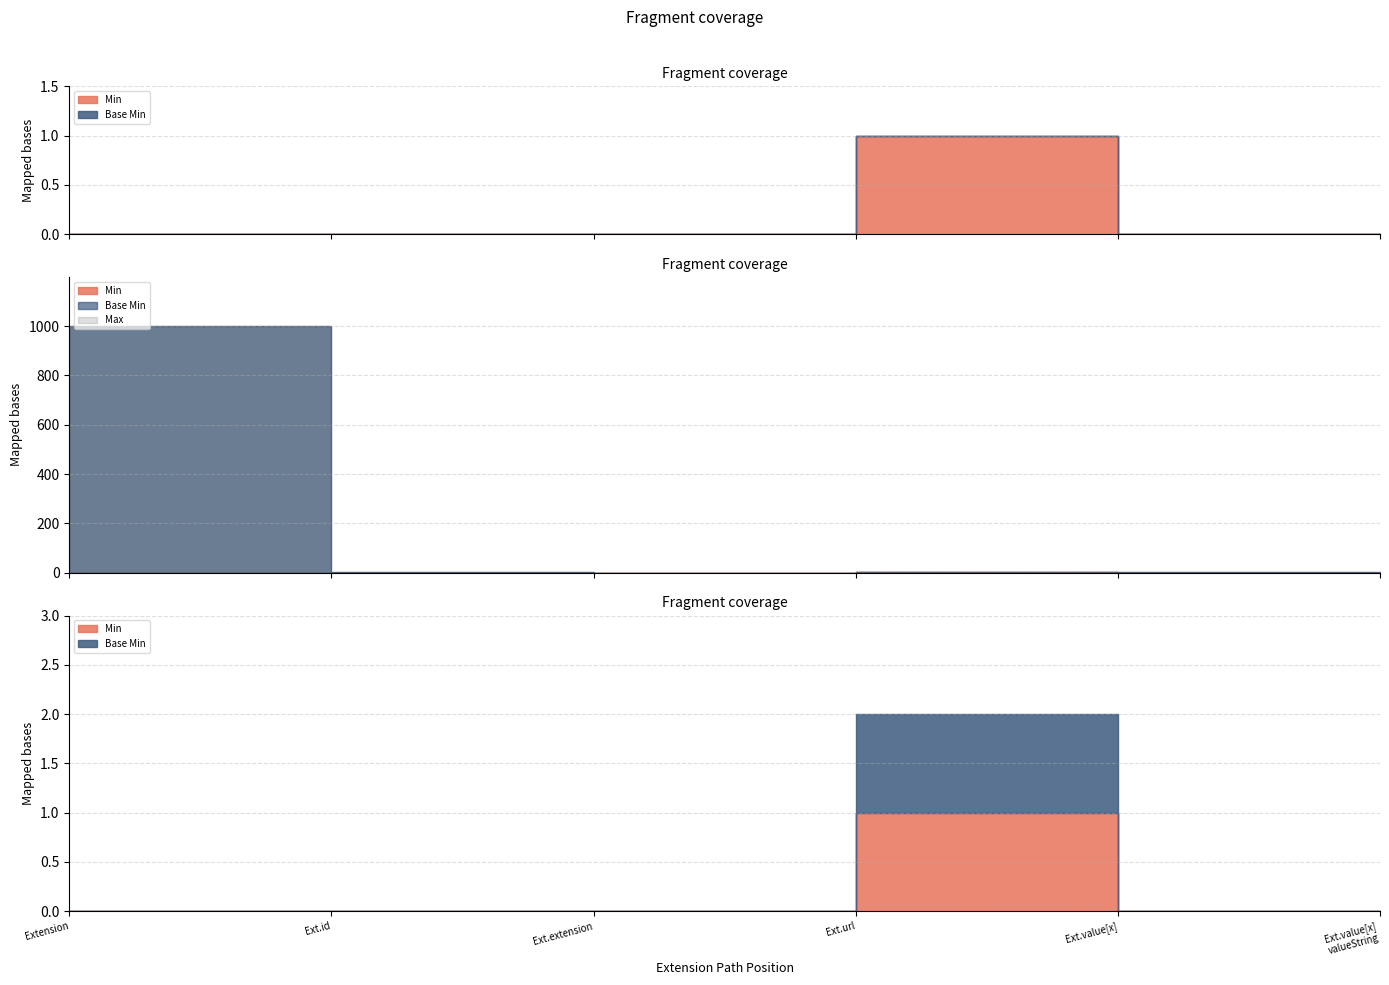

True or false: Base Min and Min cross at least once.

False